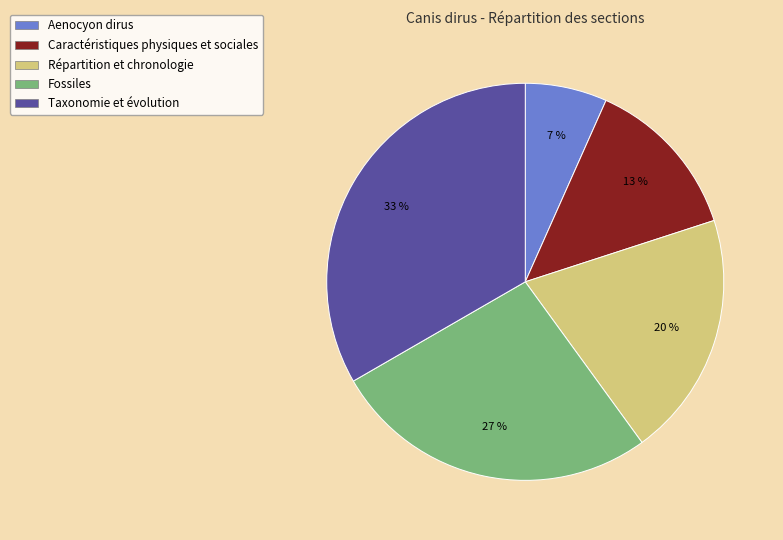

What percentage is the Répartition et chronologie slice, to the nearest percent?

20%